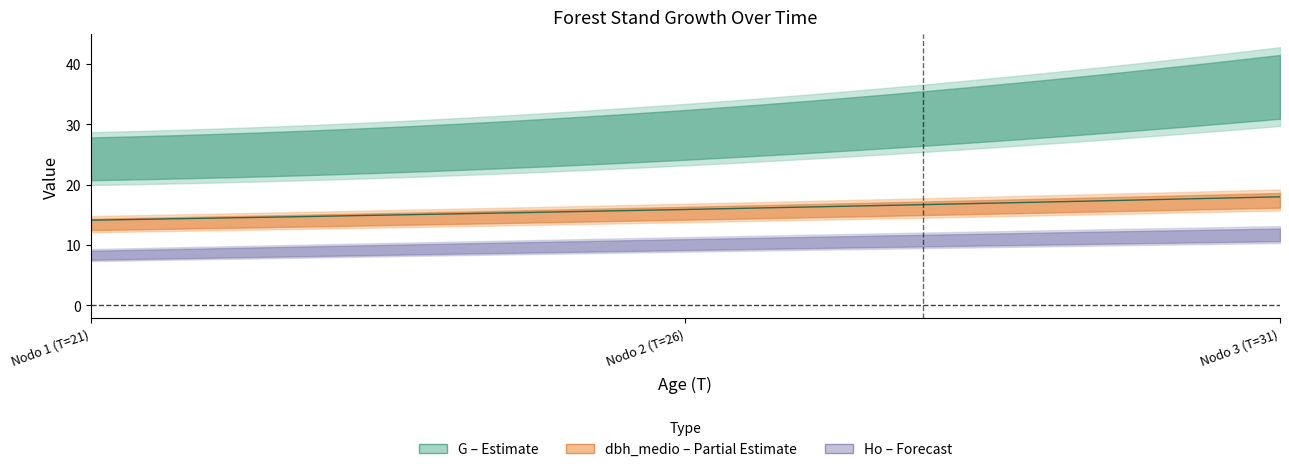

How many data points does each series have?

3